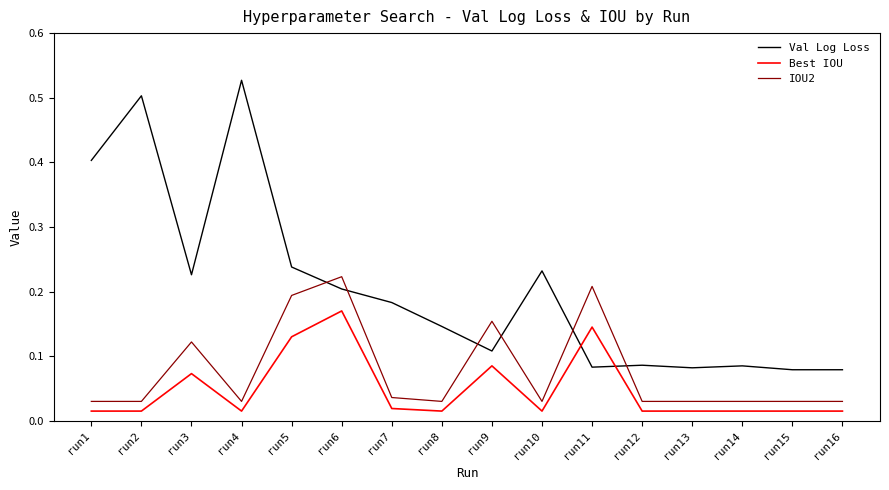

At which label does IOU2 reach its peak?

run6